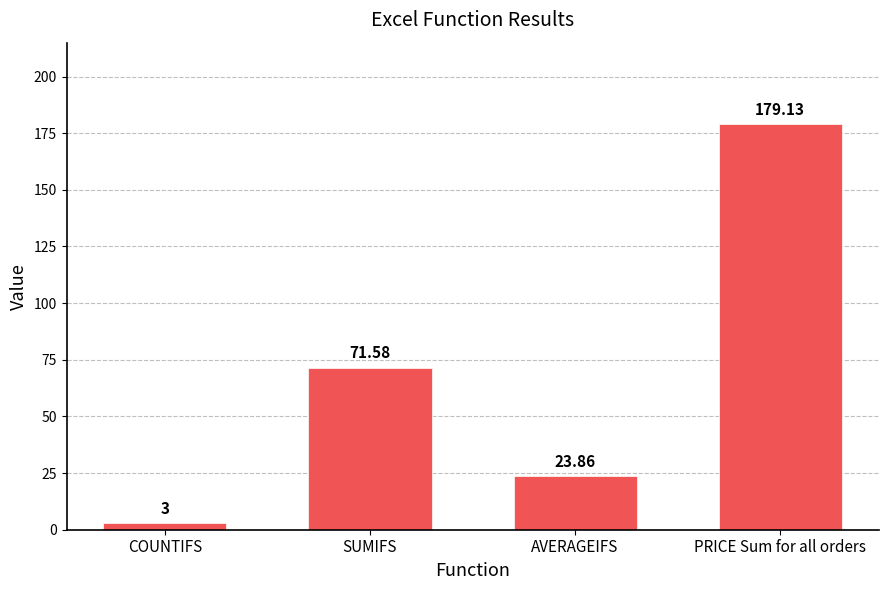

Reading right to left, what are all the values shown in this chart?

179.1	23.9	71.6	3.0